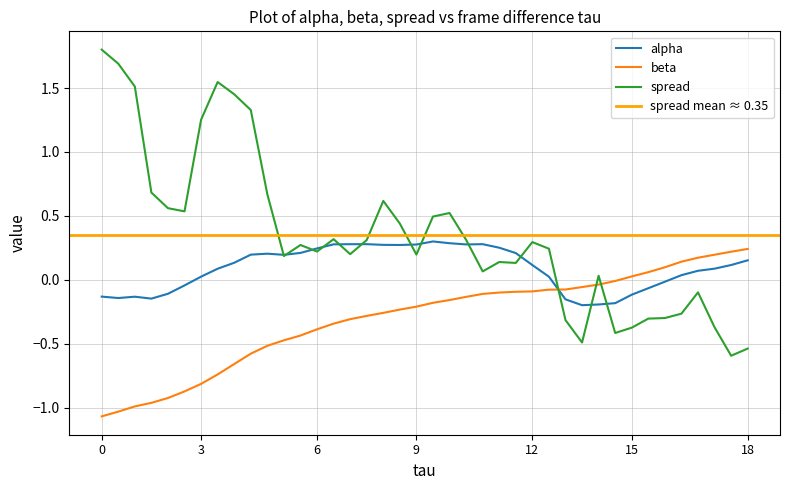

What is the difference between the maximum and minimum values in the spread series?

2.4